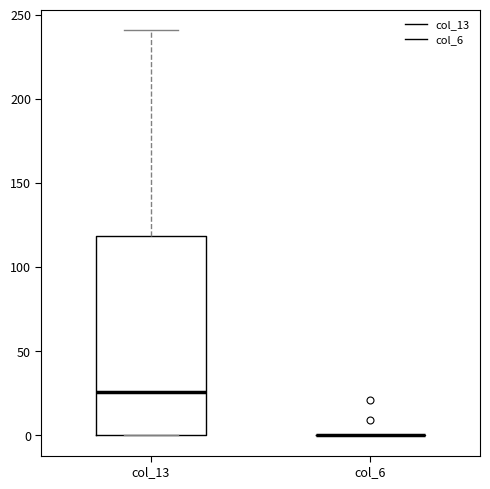

Reading left to right, transcribe this box plot: for each box, give where its median line is, the range the box spans, and where its two whiskers end, as read against the y-axis. The values are not printed on the chart, so give them approximately, as read against the axis.

col_13: median 25, box 0 to 120, whiskers 0 to 240
col_6: box collapsed to a line at 0, whiskers 0 to 0